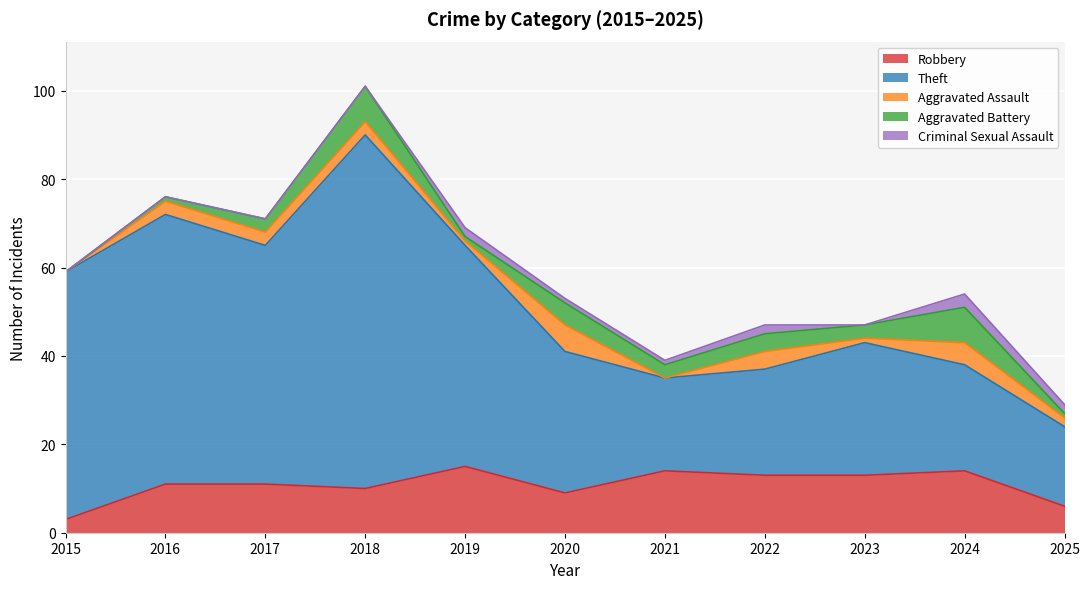

How many values in the Aggravated Battery series exceed 3?

4